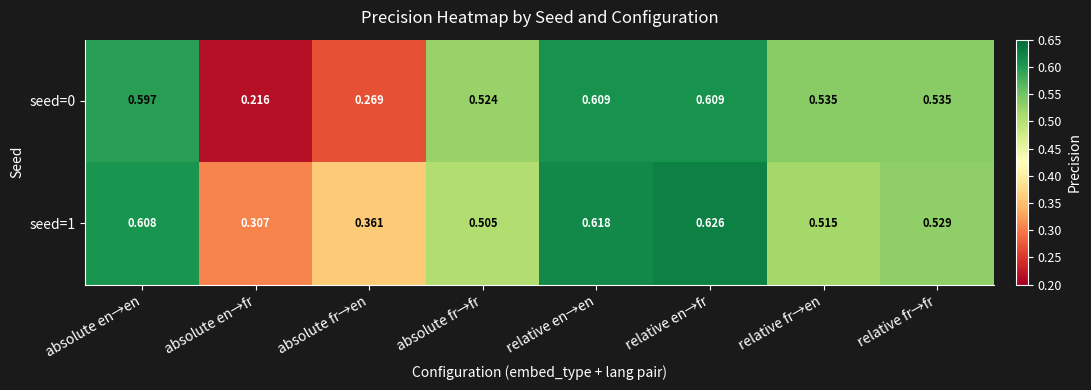

At which category is the sum across all series the highest?

relative en→fr